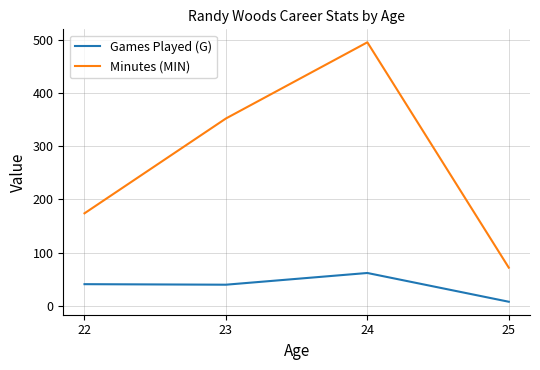

Rank the series by their average value, from highest to lowest.

Minutes (MIN), Games Played (G)